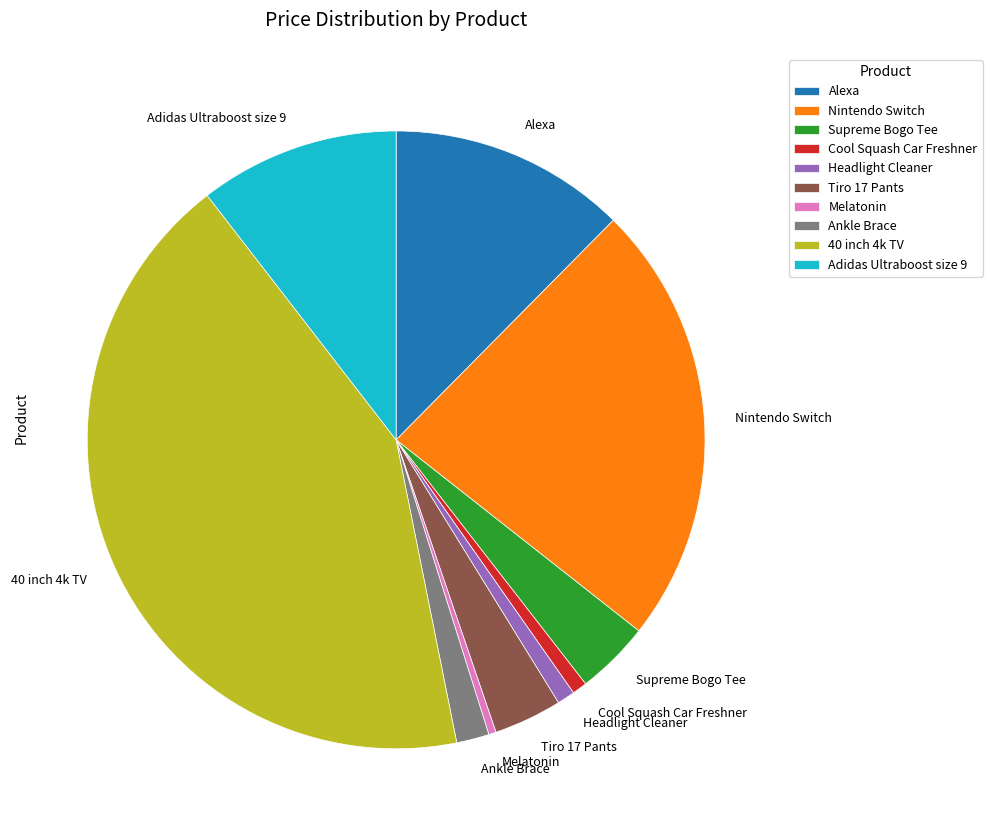

Is the sum of Ankle Brace and Nintendo Switch greater than half?

No